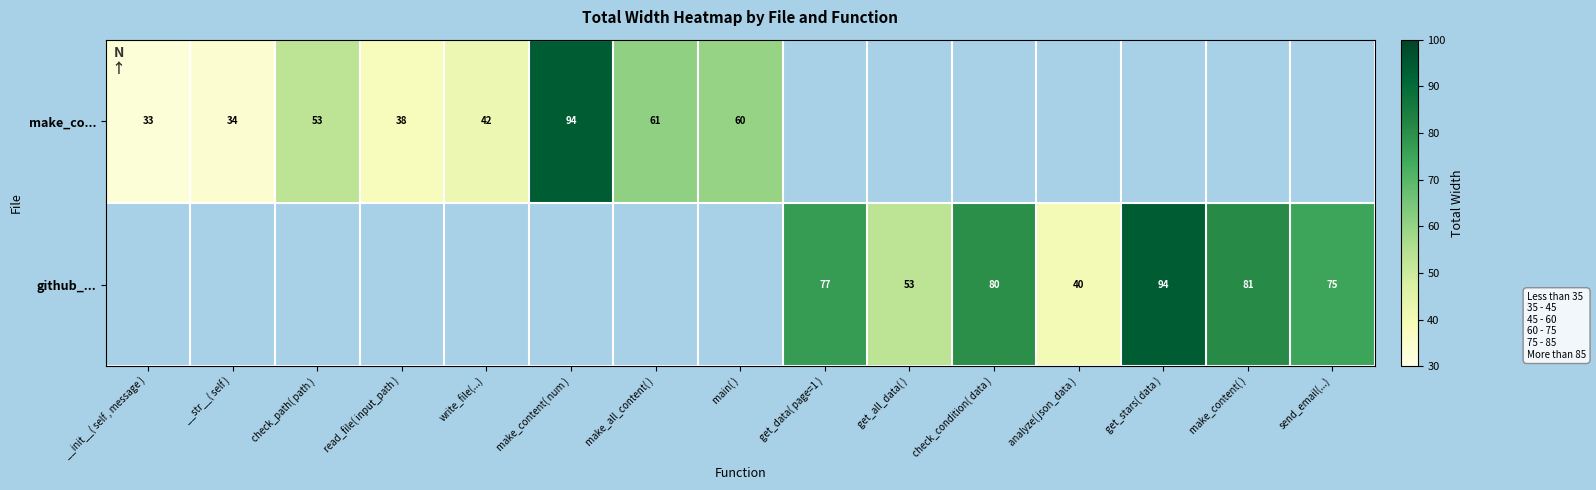

Is it true that github_... equals 116 at send_email(...)?

False